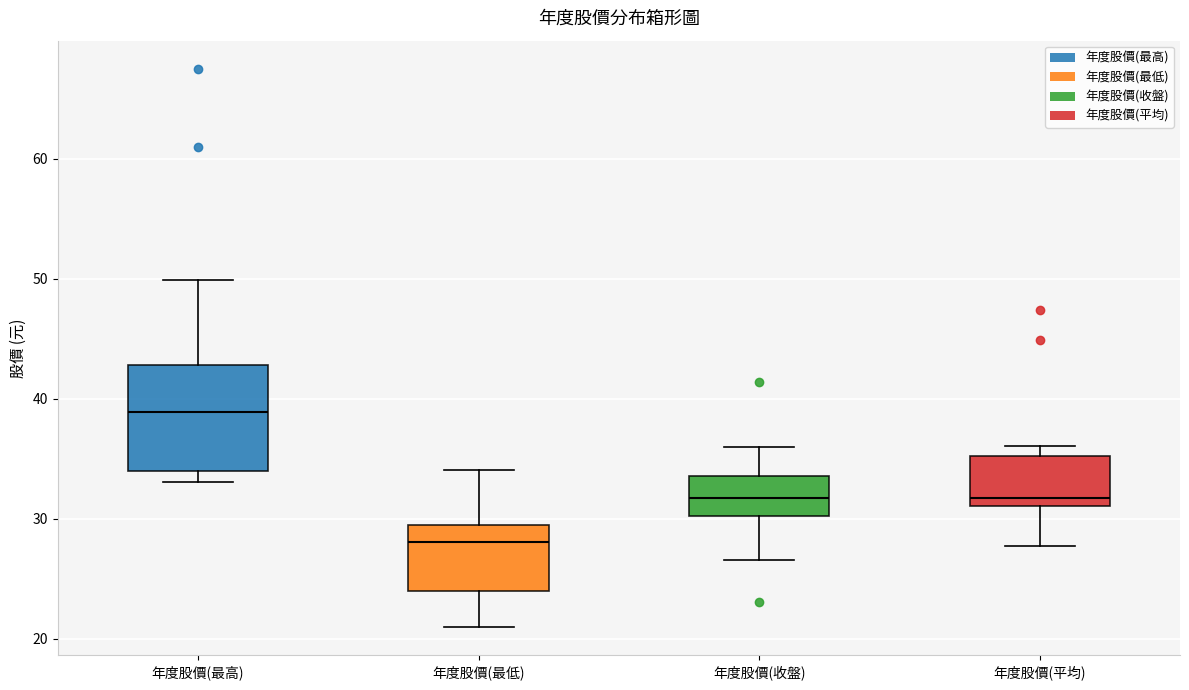

Which box has the lowest median line?

年度股價(最低)